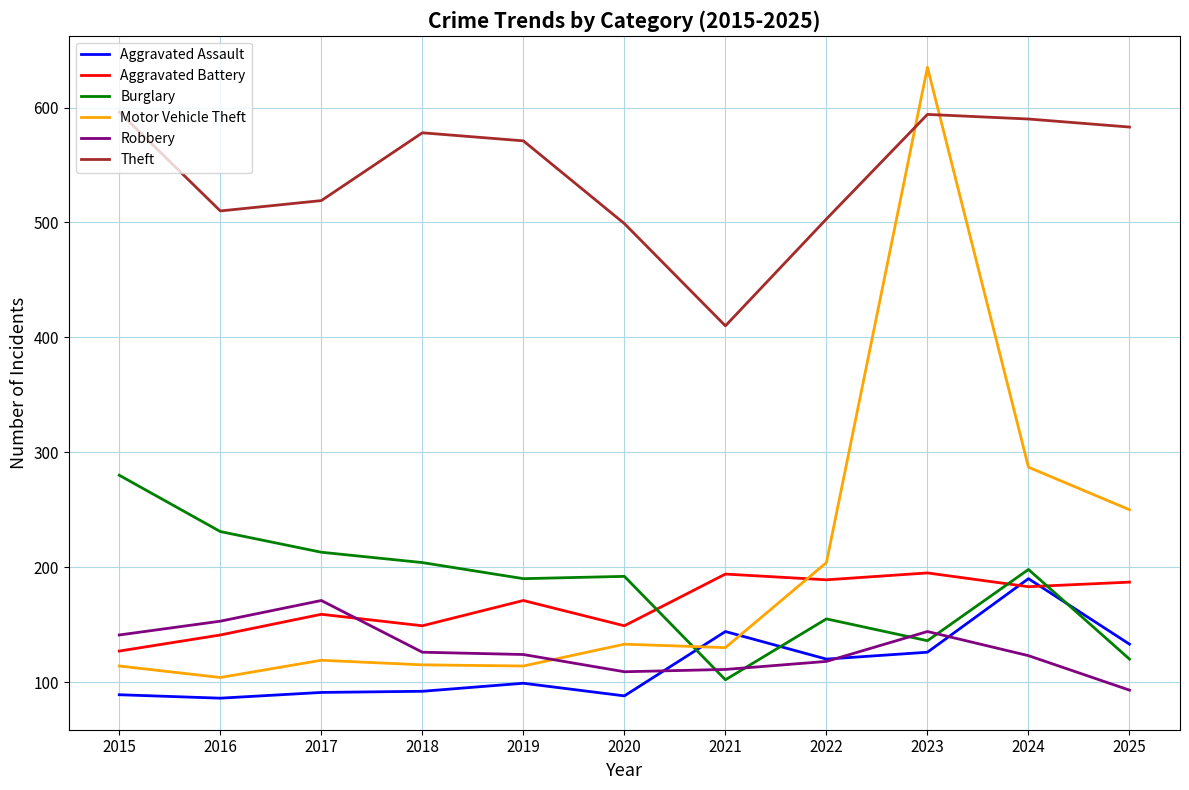

True or false: Robbery has more than 0 interior local peaks.

True